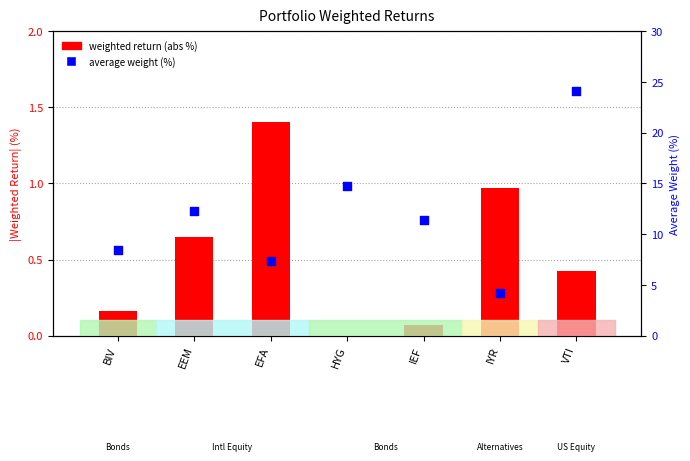

Which series reaches the maximum Y coordinate?

average weight (%)